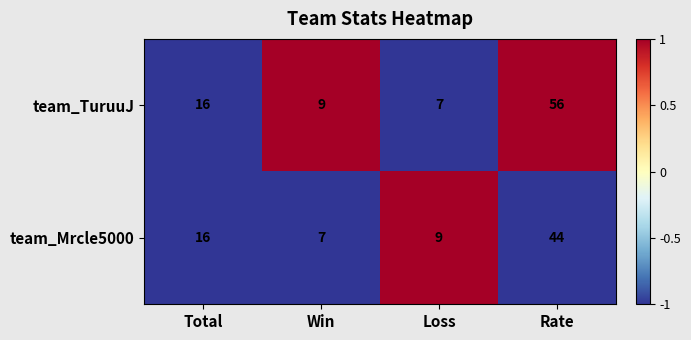

Count the number of categories in the chart.

4